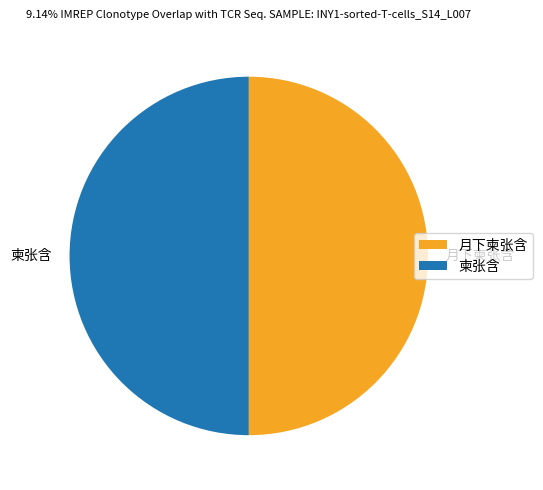

How many segments does this pie chart have?

2